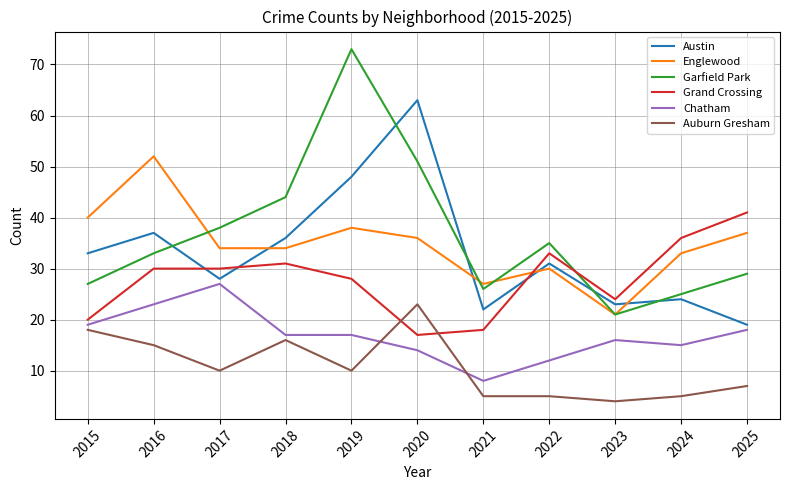

Where do Garfield Park and Austin first cross each other?

2016 and 2017